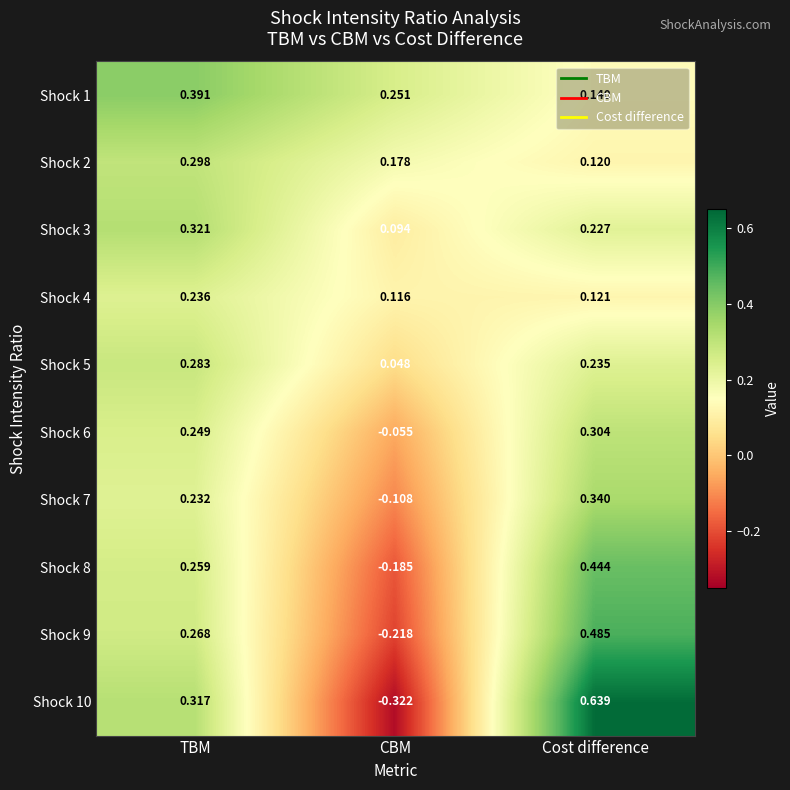

Is the value of Shock 9 at TBM greater than the value of Shock 2 at CBM?

Yes